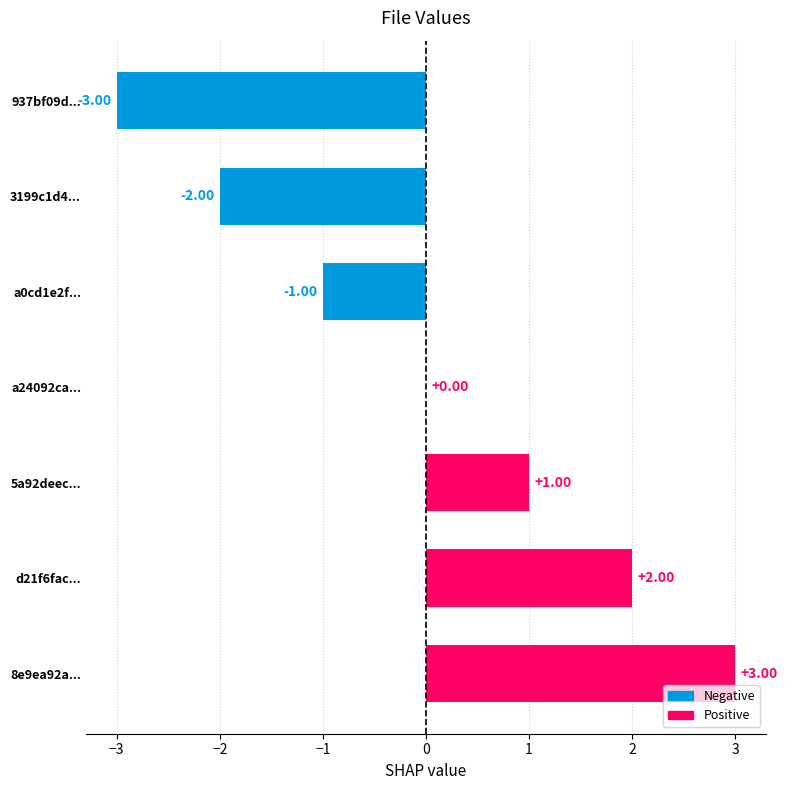

What is the change in value from 937bf09d... to d21f6fac...?

+5